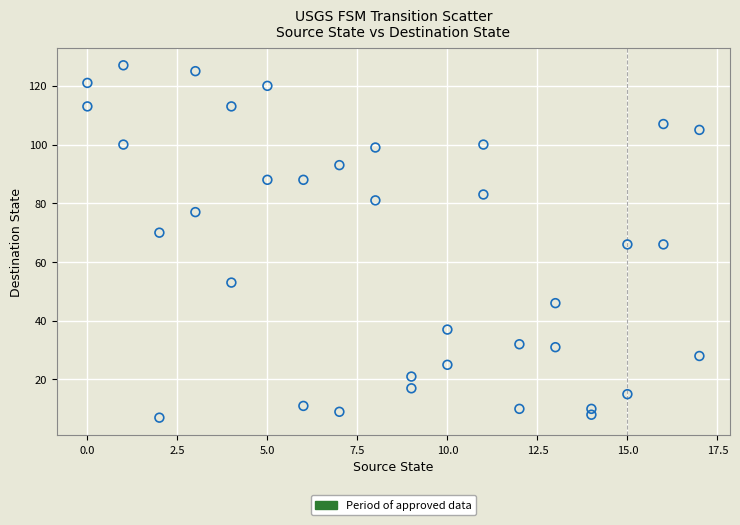

What is the range of X values (max minus min)?

17